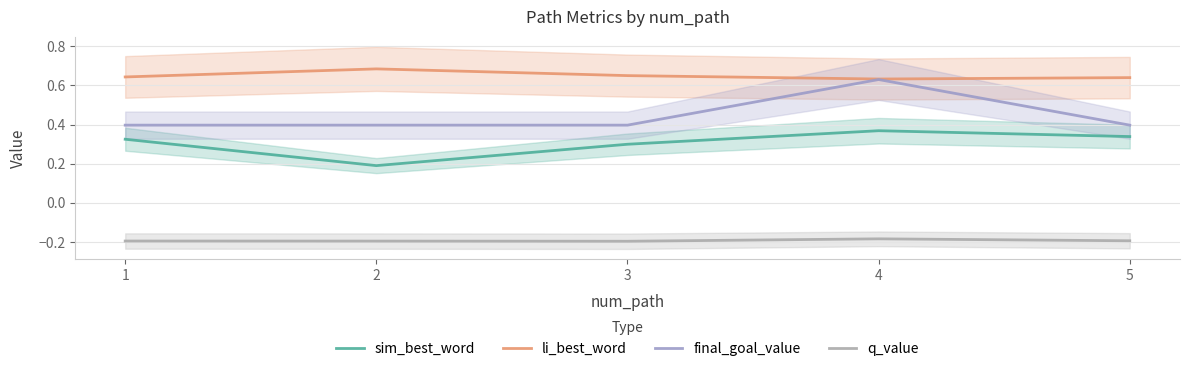

The q_value series shows -0.3 at 1. True or false?

False